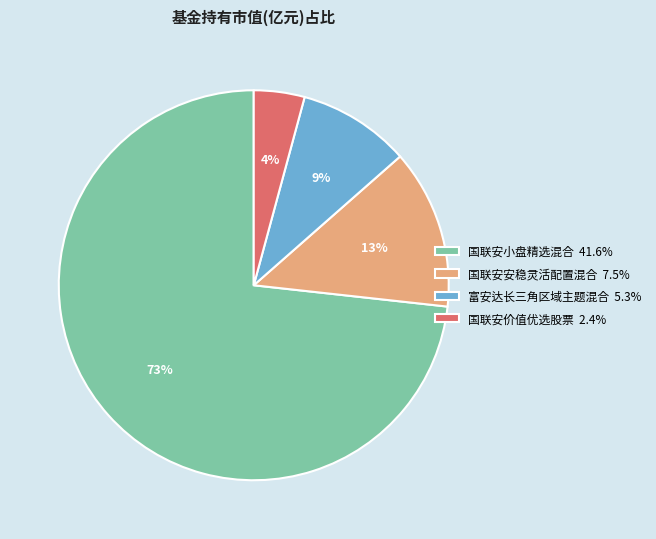

True or false: 富安达长三角区域主题混合 accounts for 9% of the total.

True